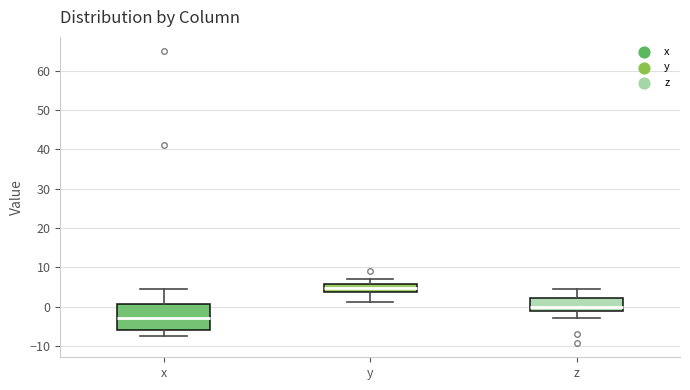

Which box is the tallest, from its lower edge to its upper edge?

x